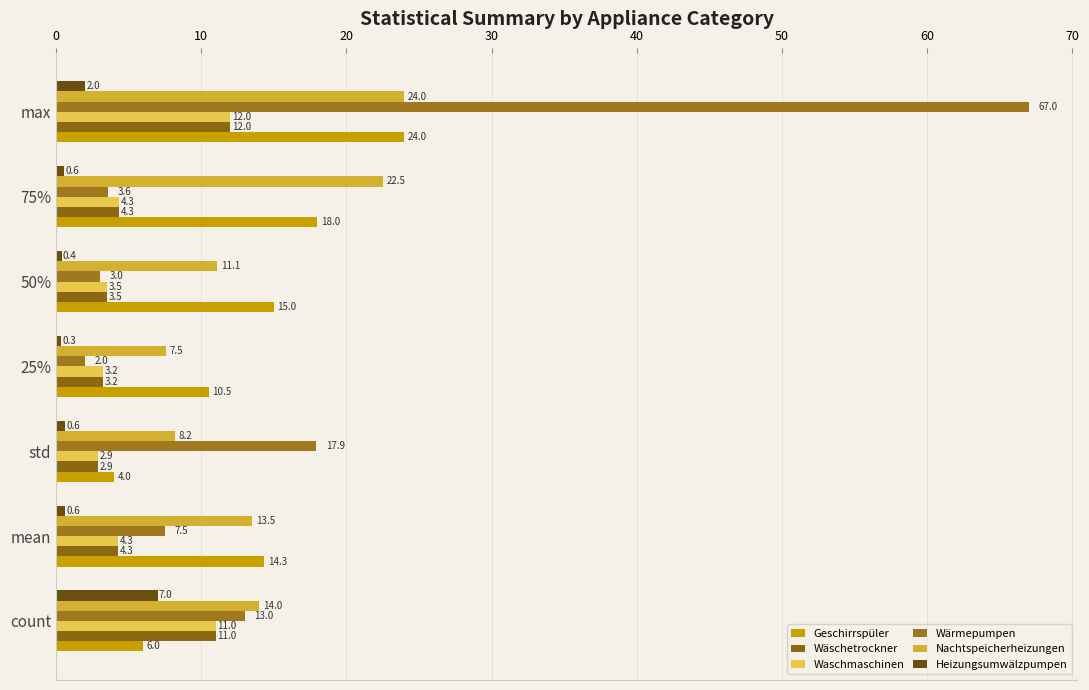

What is the value of the Nachtspeicherheizungen bar at the 7th from the left?

24.0